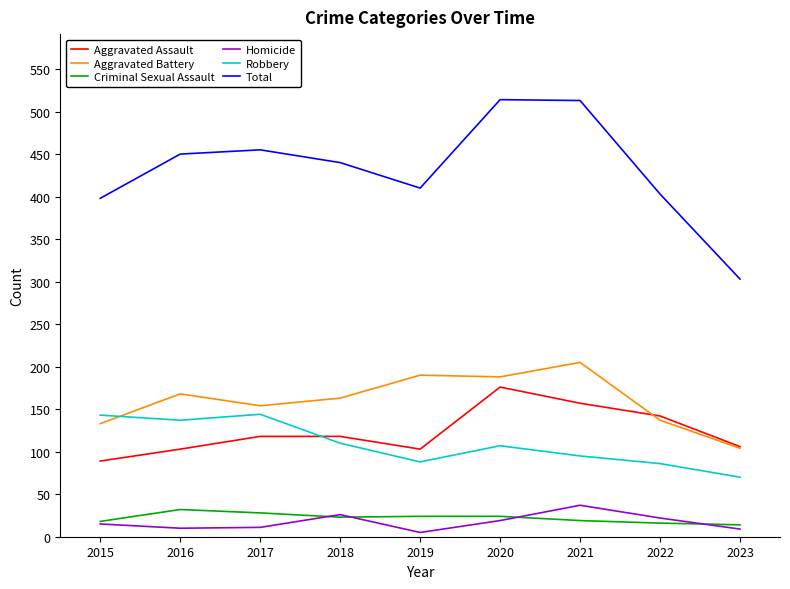

True or false: Aggravated Battery has a value of 237 at 2017.

False